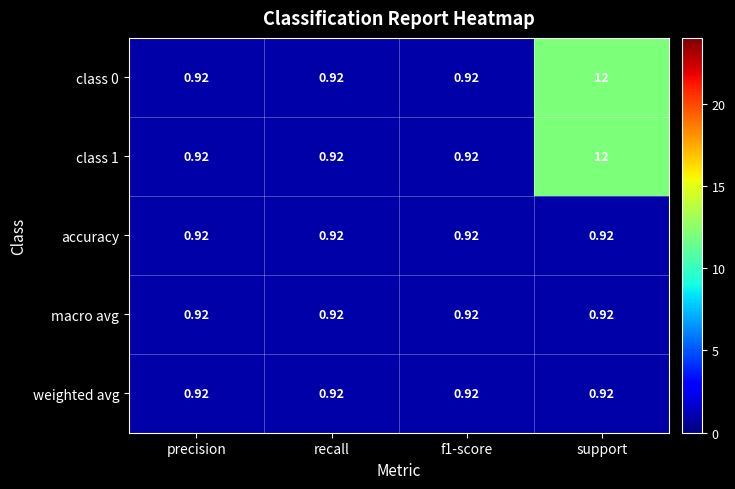

At which category is the sum across all series the highest?

support